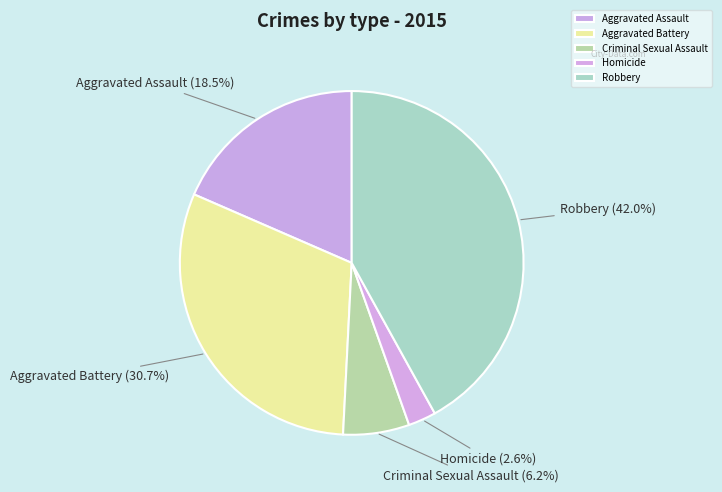

Is there any slice that represents more than half of the pie?

No